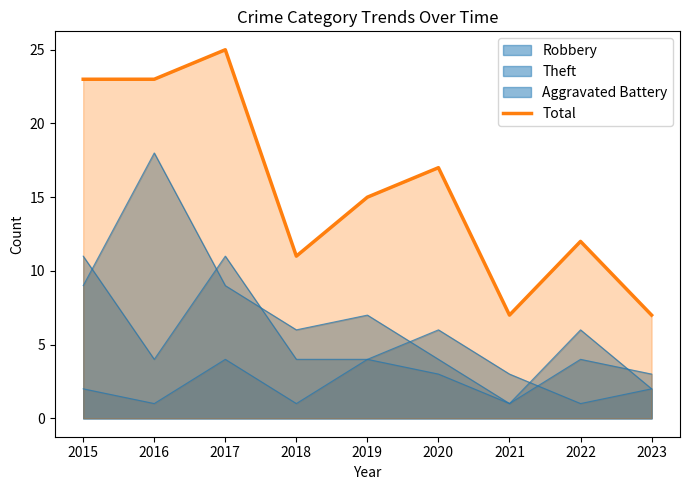

What is the value of the 8th point from the left?

12